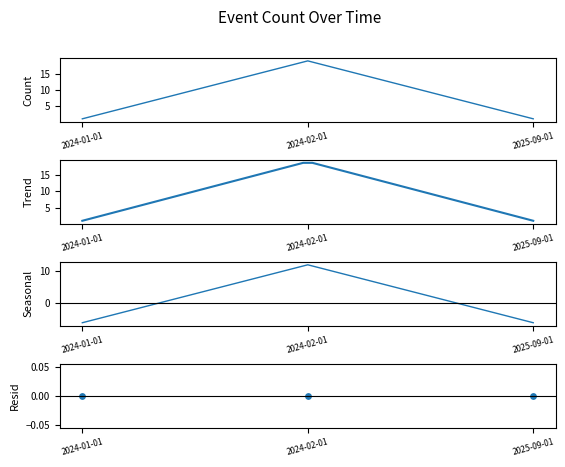

Which has a higher value, 2024-02-01 or 2024-01-01?

2024-02-01